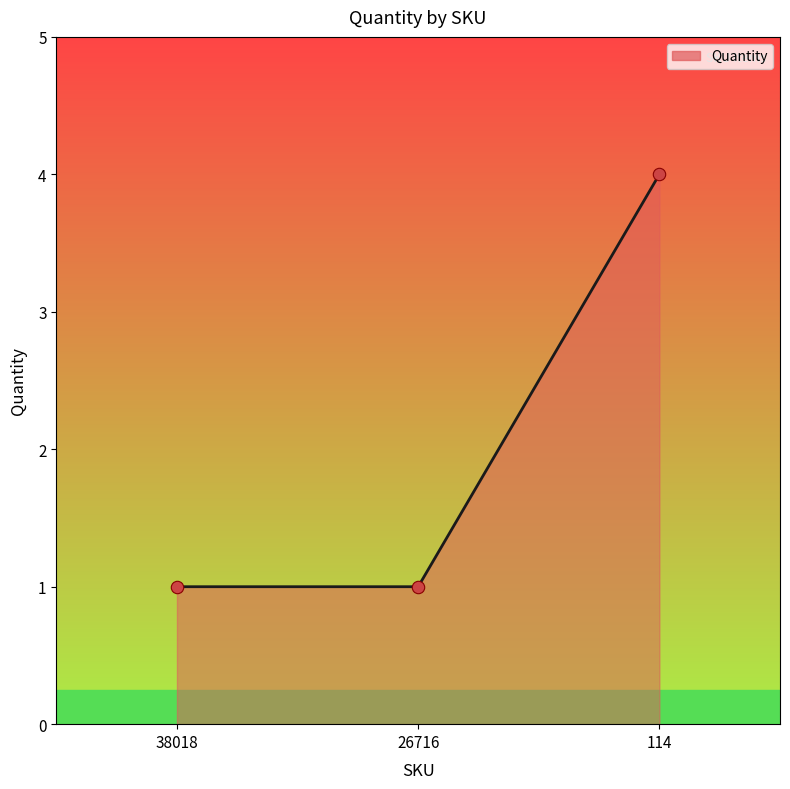

What is the change in value from 26716 to 114?

+3